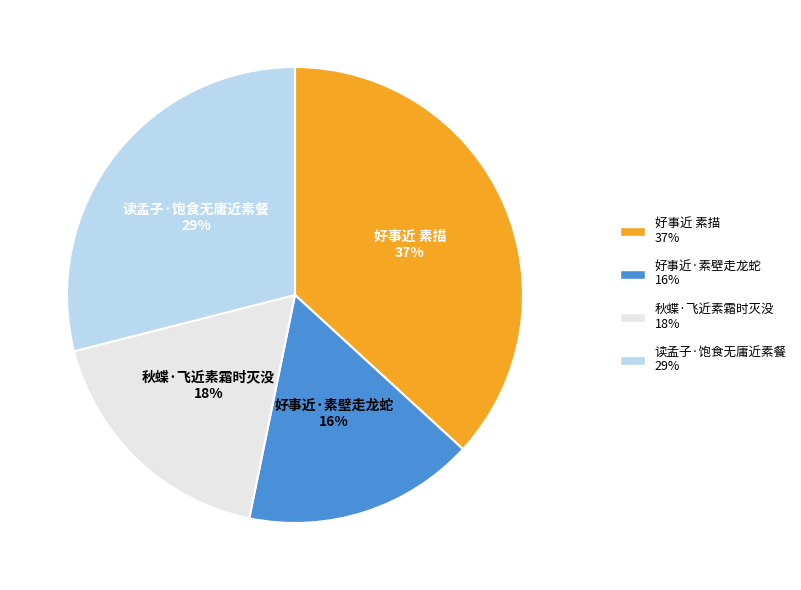

What is the smallest slice in the pie chart?

好事近·素壁走龙蛇